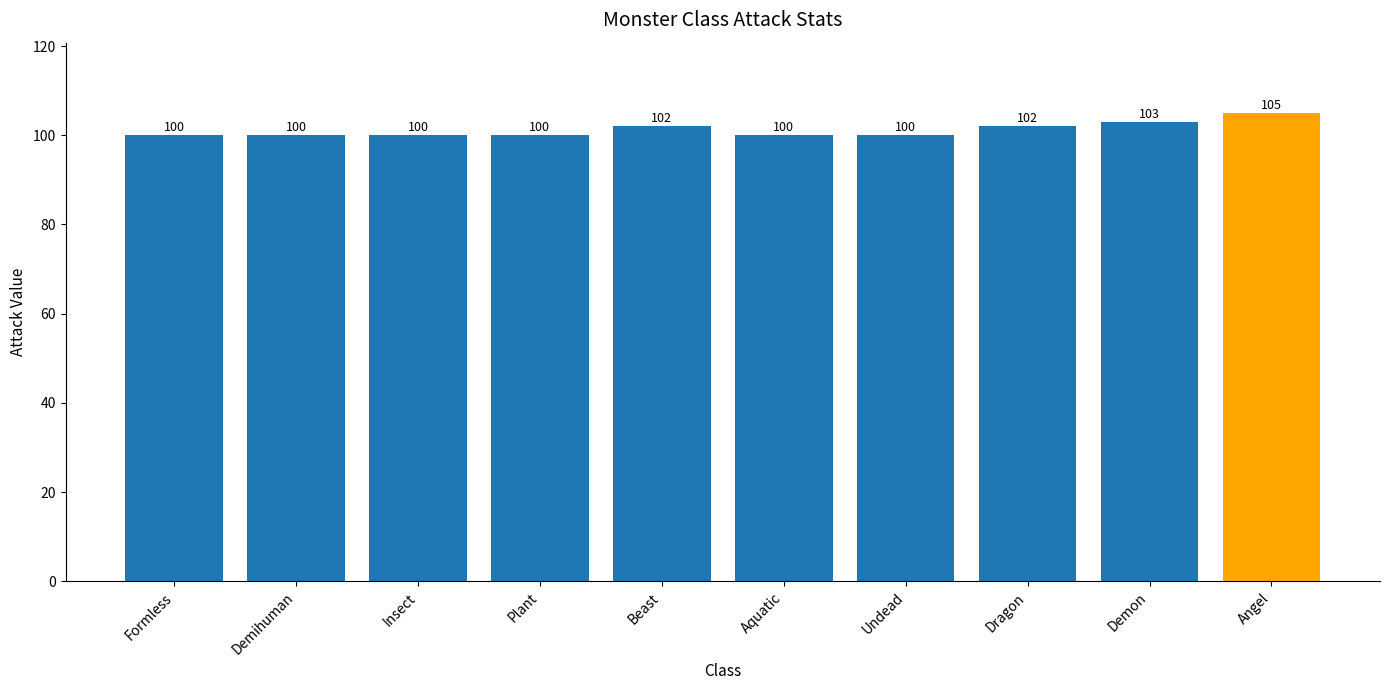

True or false: the data shows 51 at Aquatic.

False